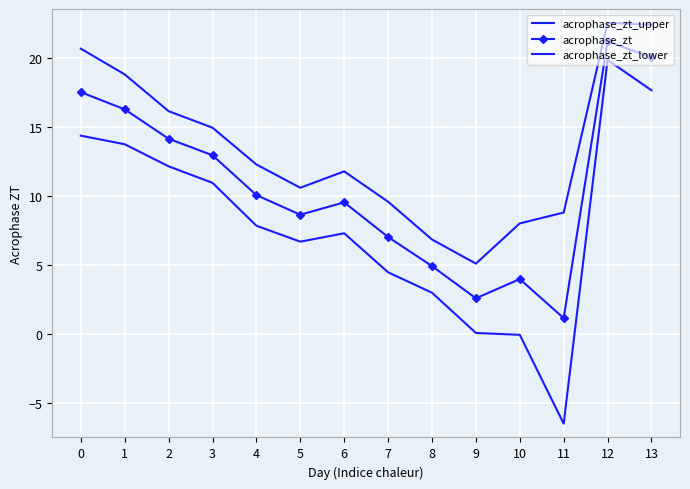

What is the highest value of the acrophase_zt_upper series?

22.6